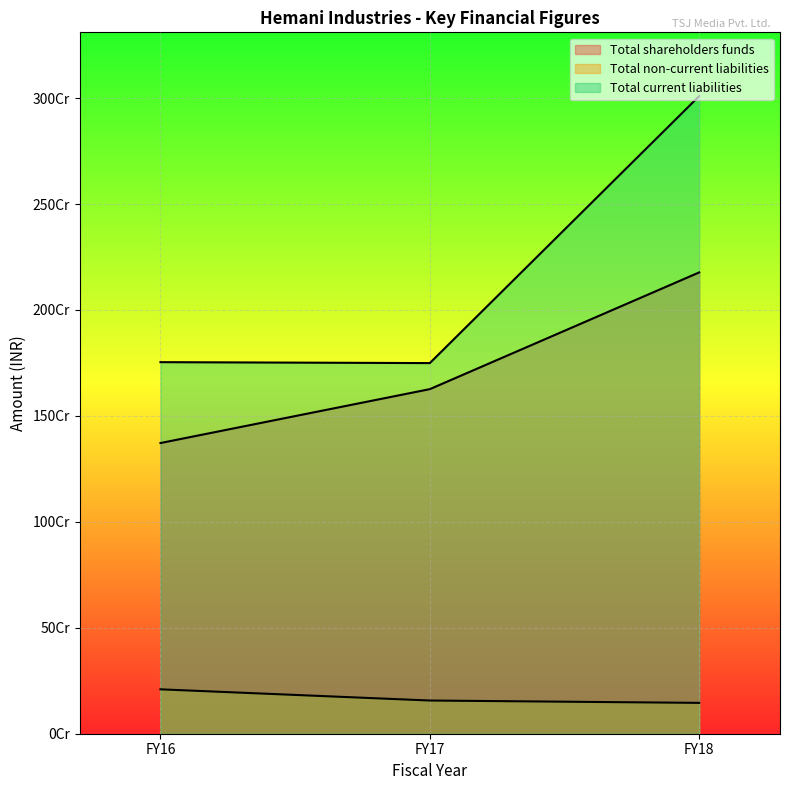

Does the chart display data point markers on the line(s)?

No